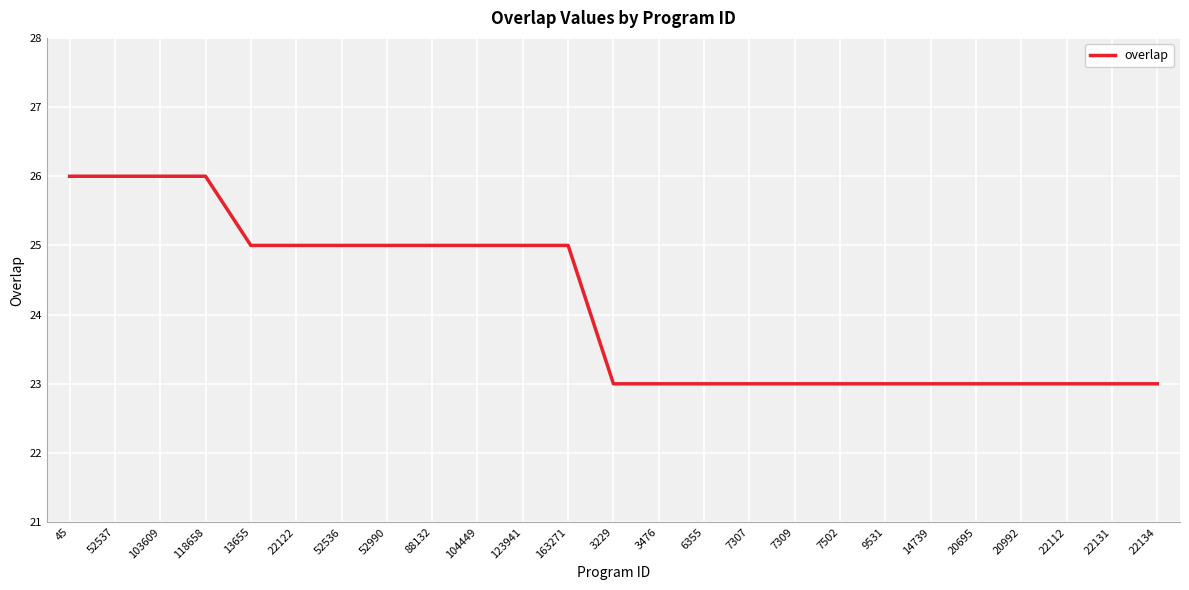

What is the difference between the values at 45 and 22112?

3